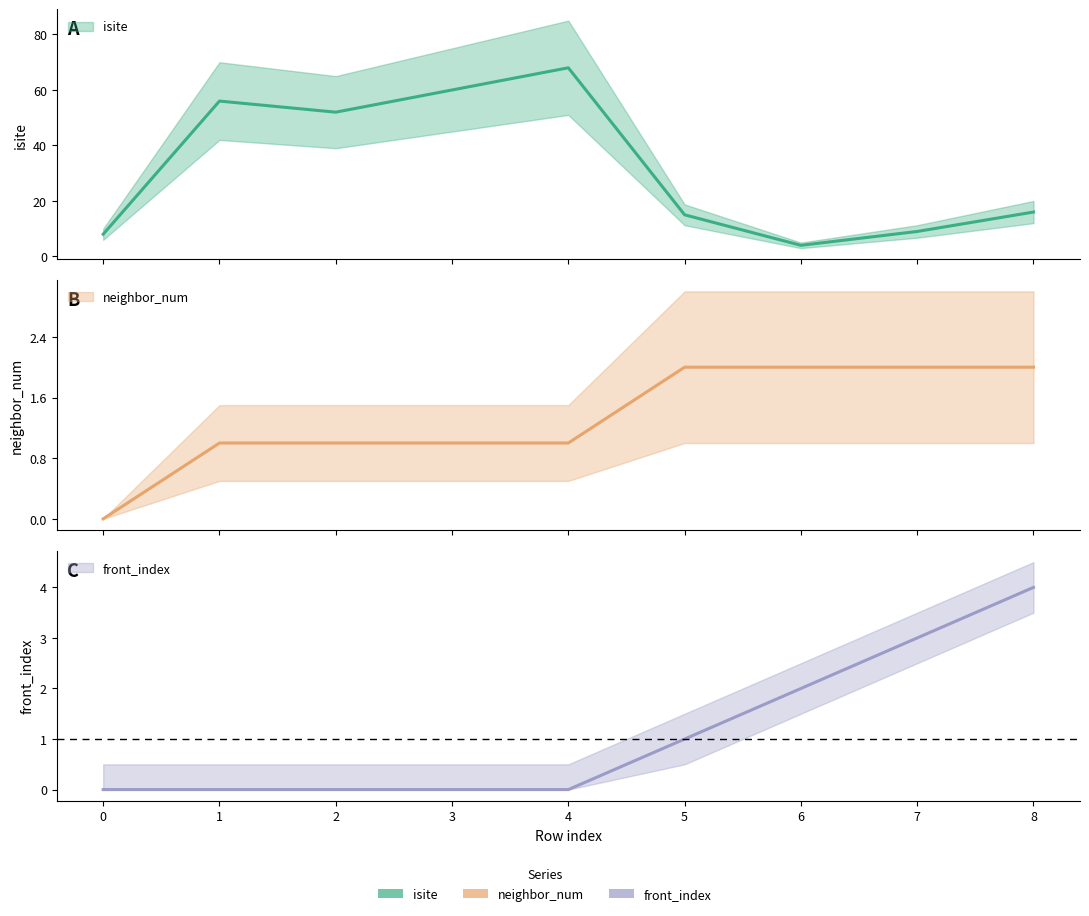

True or false: front_index and neighbor_num cross at least once.

False